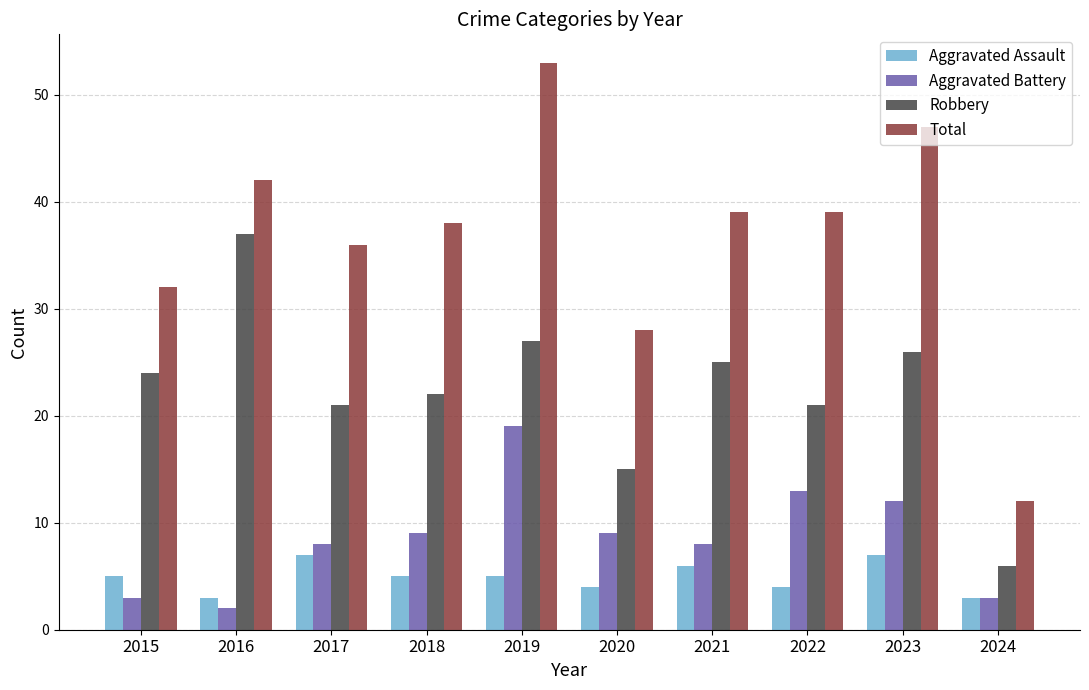

Reading left to right, list all the values displayed in this chart.

Aggravated Assault: 5	3	7	5	5	4	6	4	7	3
Aggravated Battery: 3	2	8	9	19	9	8	13	12	3
Robbery: 24	37	21	22	27	15	25	21	26	6
Total: 32	42	36	38	53	28	39	39	47	12